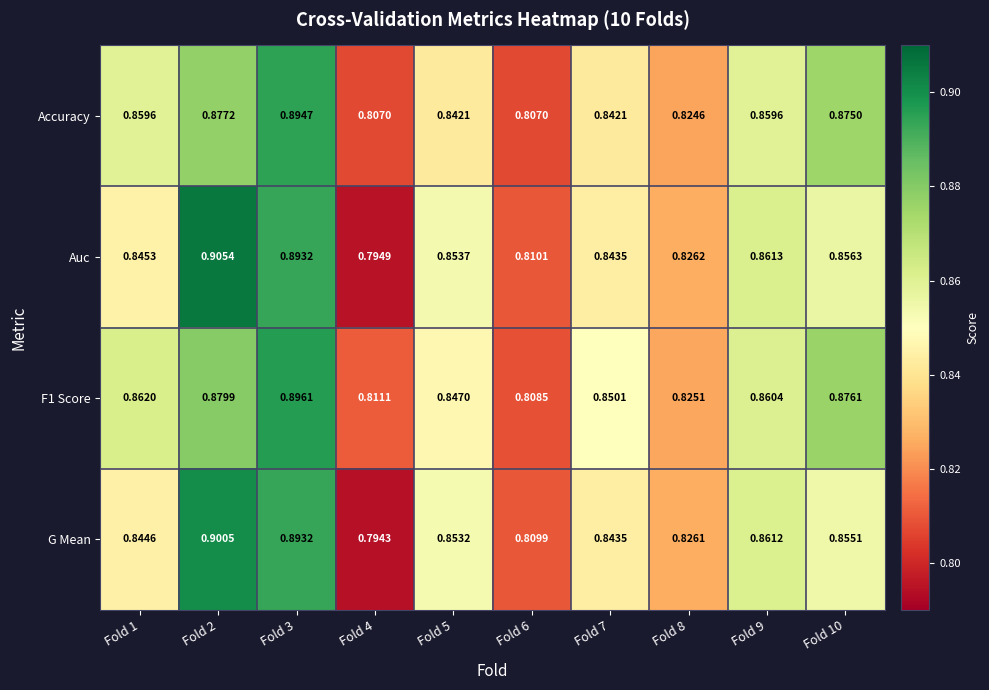

Which series changed the most between Fold 2 and Fold 7?

Auc